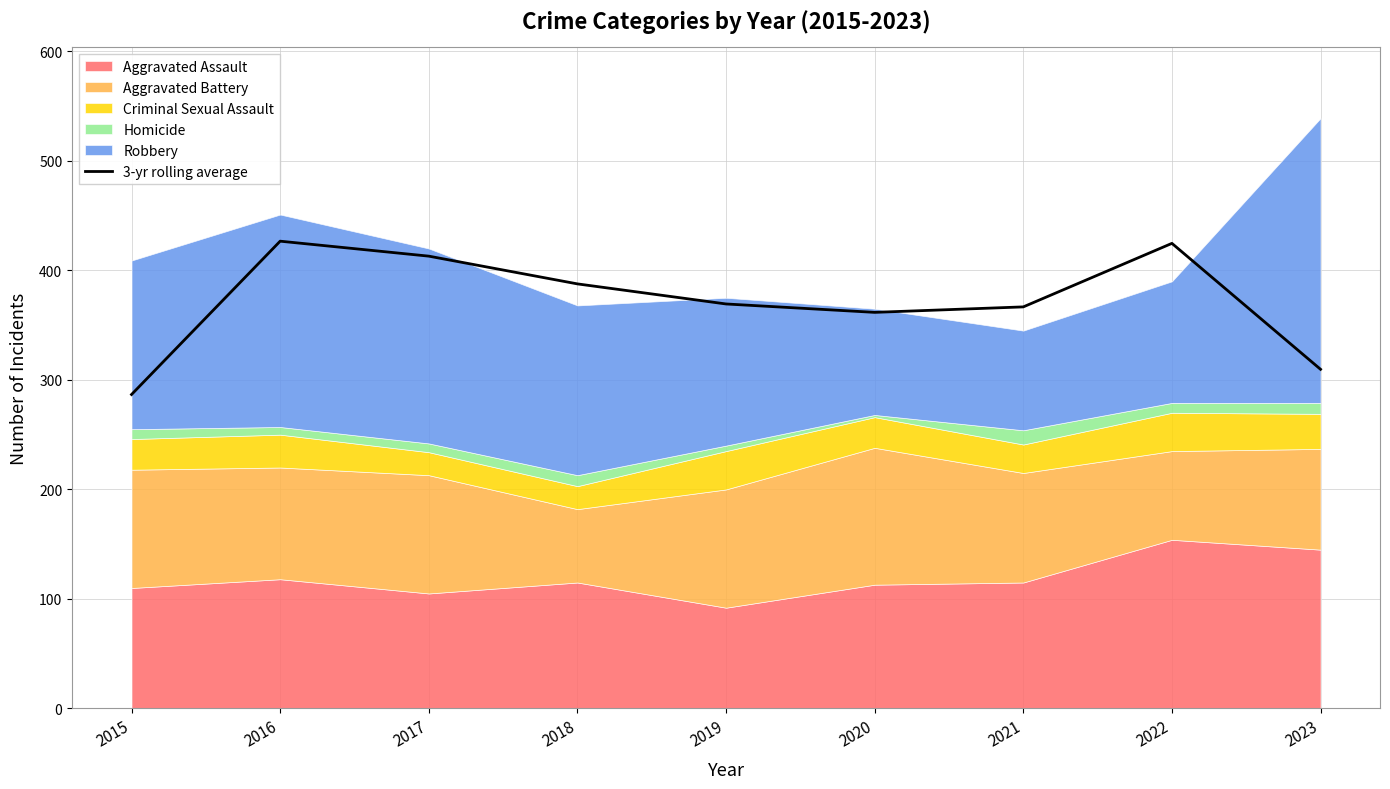

Does the chart have visible grid lines?

Yes